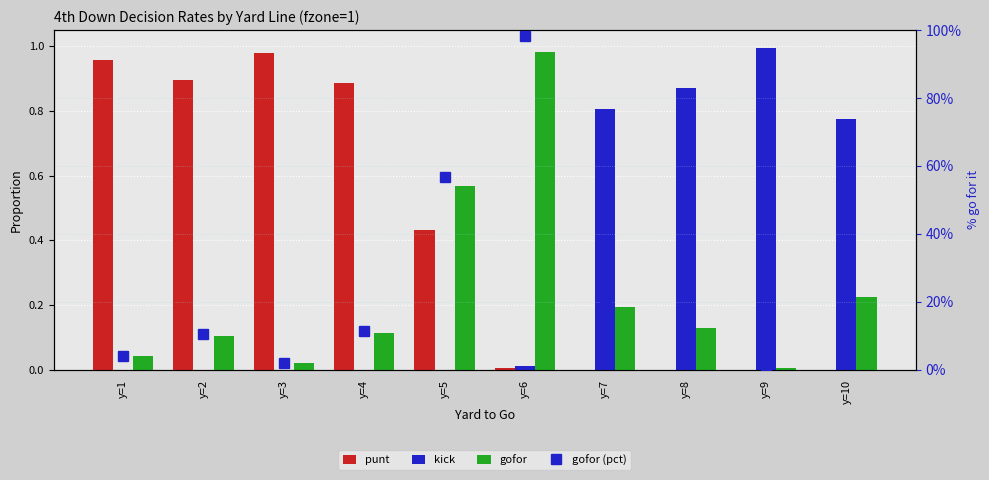

What are all the series names shown in the legend?

punt, kick, gofor, gofor (pct)